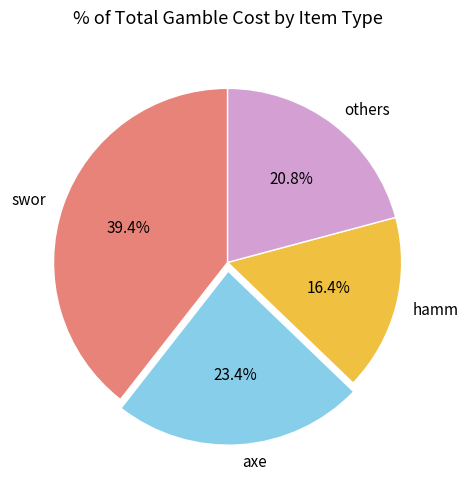

To the nearest percent, what portion does hamm represent?

16%